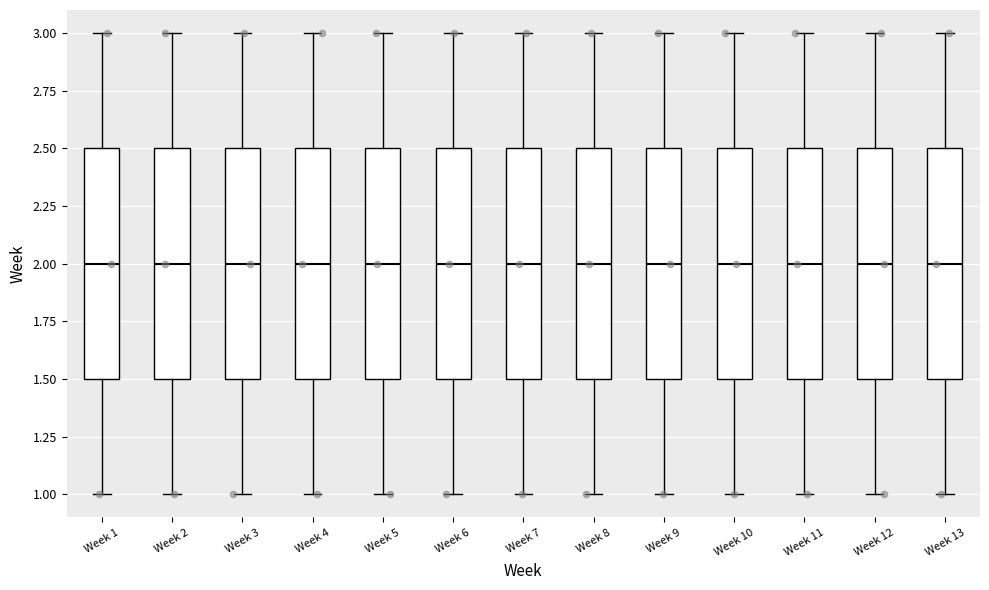

Reading left to right, read every box against the y-axis: the position of its median line, the range the box covers, and the ends of its whiskers. The values are not printed on the chart, so give them approximately, as read against the axis.

Week 1: median 2.0, box 1.5 to 2.5, whiskers 1.0 to 3.0
Week 2: median 2.0, box 1.5 to 2.5, whiskers 1.0 to 3.0
Week 3: median 2.0, box 1.5 to 2.5, whiskers 1.0 to 3.0
Week 4: median 2.0, box 1.5 to 2.5, whiskers 1.0 to 3.0
Week 5: median 2.0, box 1.5 to 2.5, whiskers 1.0 to 3.0
Week 6: median 2.0, box 1.5 to 2.5, whiskers 1.0 to 3.0
Week 7: median 2.0, box 1.5 to 2.5, whiskers 1.0 to 3.0
Week 8: median 2.0, box 1.5 to 2.5, whiskers 1.0 to 3.0
Week 9: median 2.0, box 1.5 to 2.5, whiskers 1.0 to 3.0
Week 10: median 2.0, box 1.5 to 2.5, whiskers 1.0 to 3.0
Week 11: median 2.0, box 1.5 to 2.5, whiskers 1.0 to 3.0
Week 12: median 2.0, box 1.5 to 2.5, whiskers 1.0 to 3.0
Week 13: median 2.0, box 1.5 to 2.5, whiskers 1.0 to 3.0